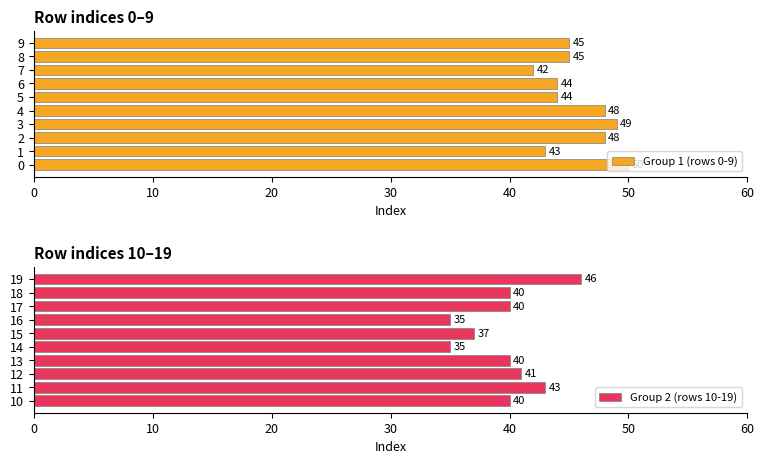

True or false: Group 2 (rows 10-19) has a value of 35 at 14.

True